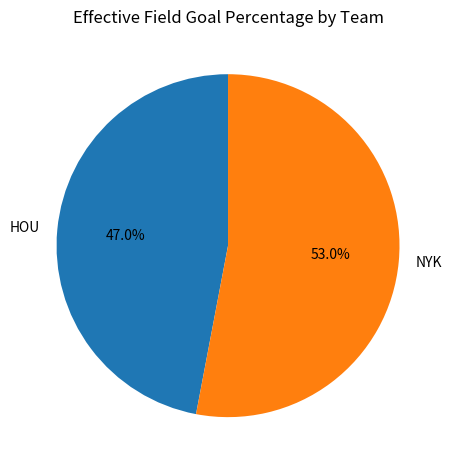

How many slices are in this pie chart?

2